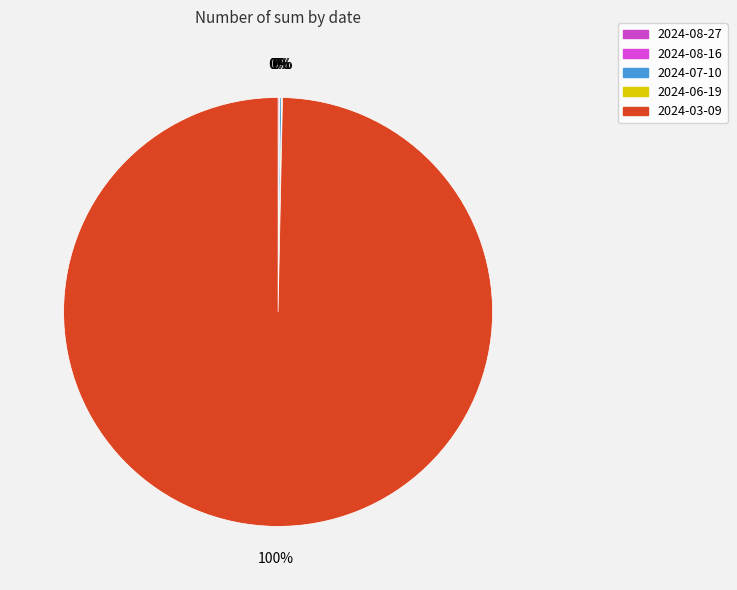

Is there a majority slice in this chart?

Yes